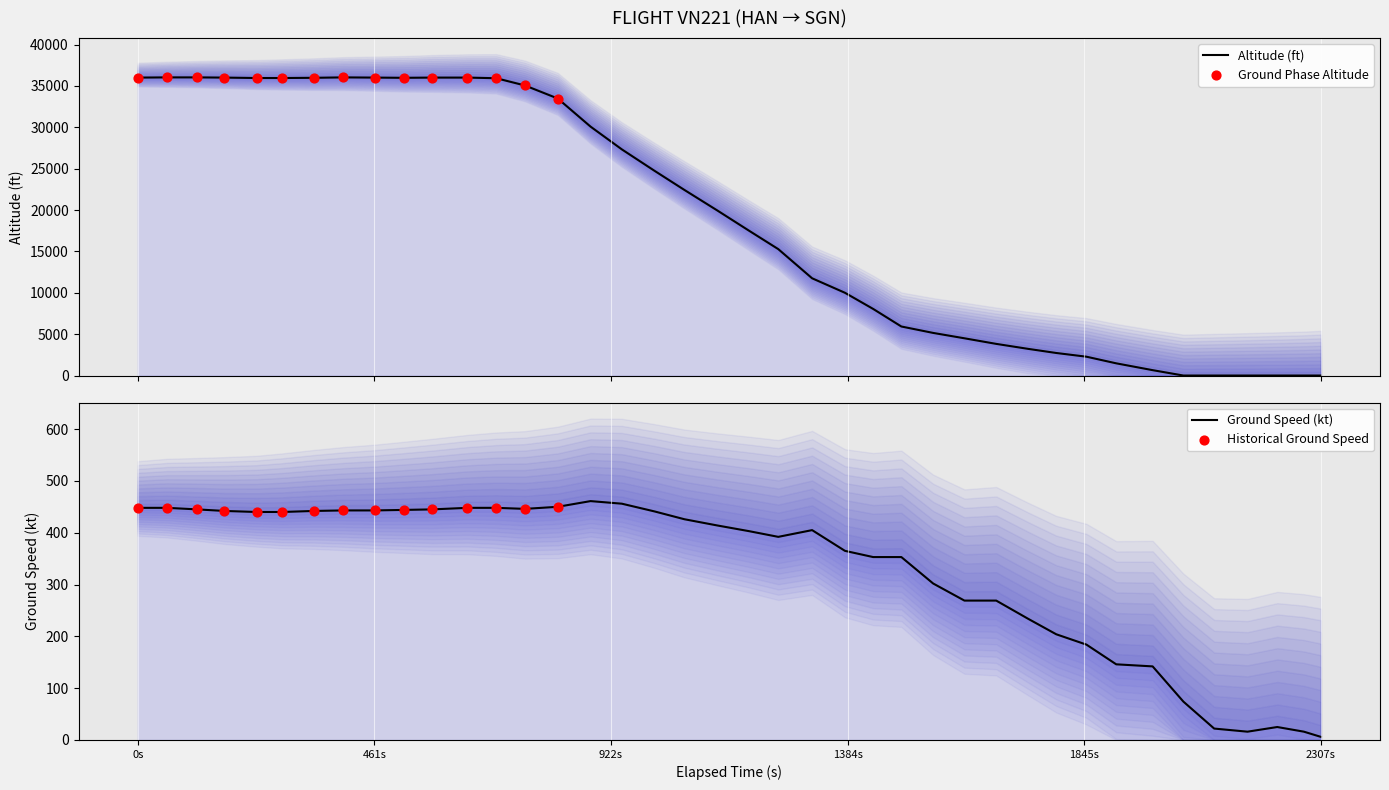

What is the total value across all series at 26?

35703